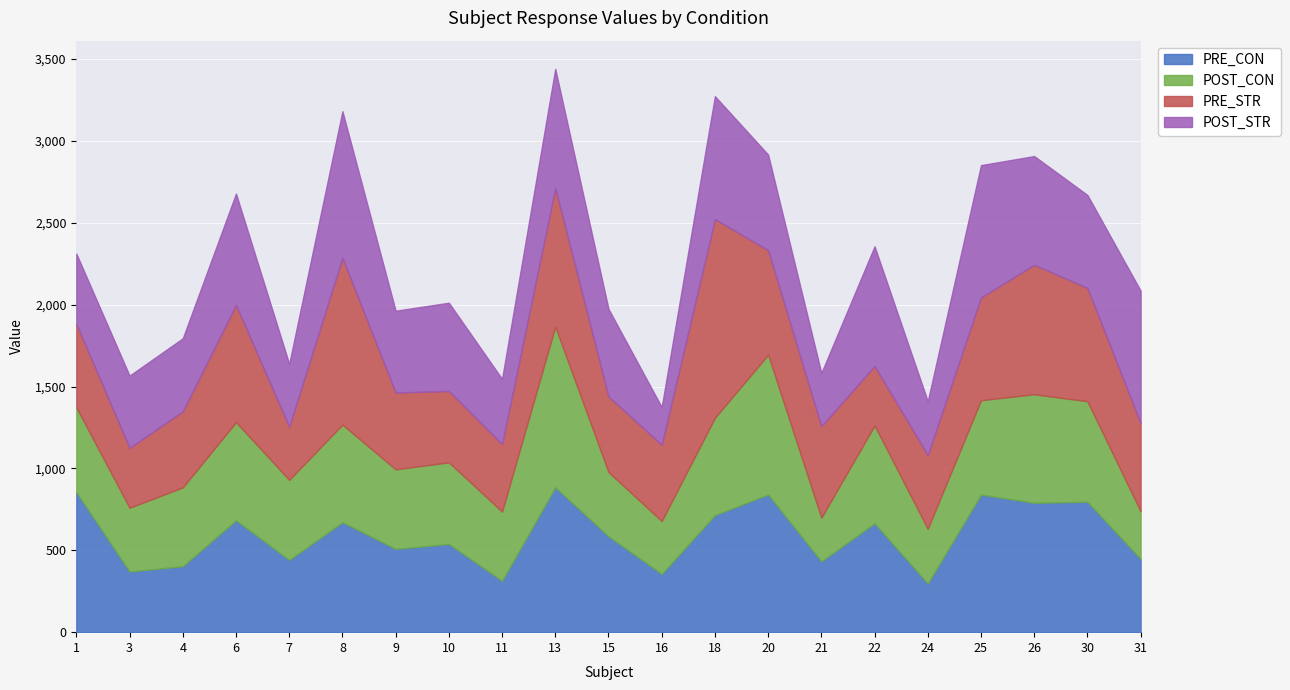

Where is PRE_STR nearest to the value 769?

26